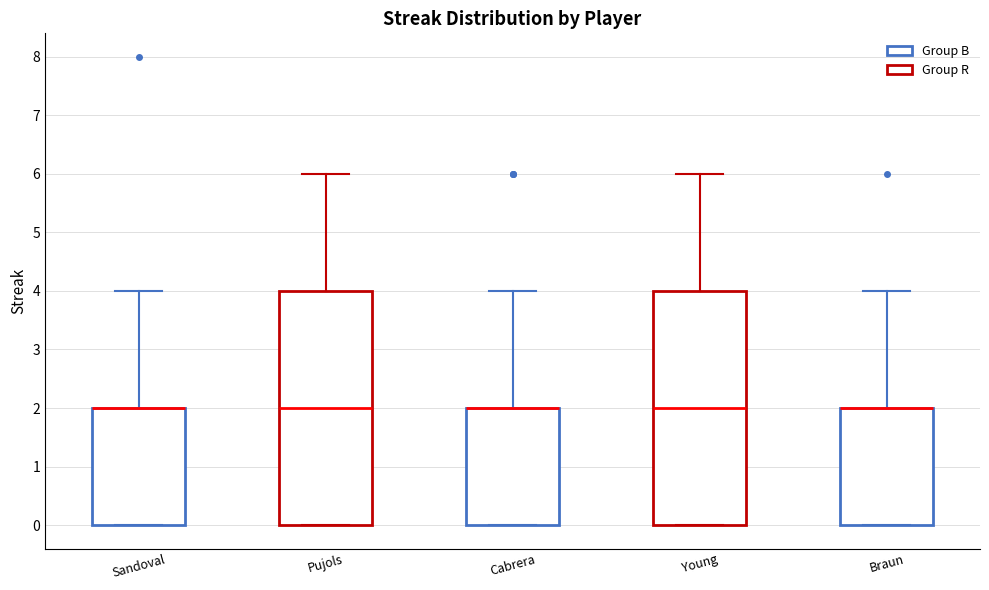

Reading left to right, transcribe this box plot: for each box, give where its median line is, the range the box spans, and where its two whiskers end, as read against the y-axis. The values are not printed on the chart, so give them approximately, as read against the axis.

Sandoval: median 2 (drawn on the box's upper edge), box 0 to 2, whiskers 0 to 4
Pujols: median 2, box 0 to 4, whiskers 0 to 6
Cabrera: median 2 (drawn on the box's upper edge), box 0 to 2, whiskers 0 to 4
Young: median 2, box 0 to 4, whiskers 0 to 6
Braun: median 2 (drawn on the box's upper edge), box 0 to 2, whiskers 0 to 4